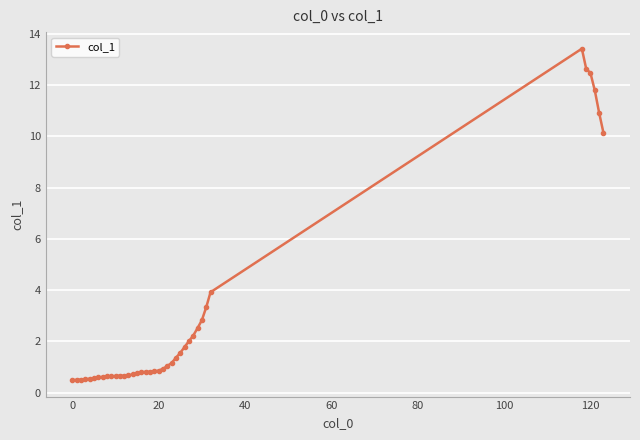

What is the difference between the maximum and minimum values?

12.9